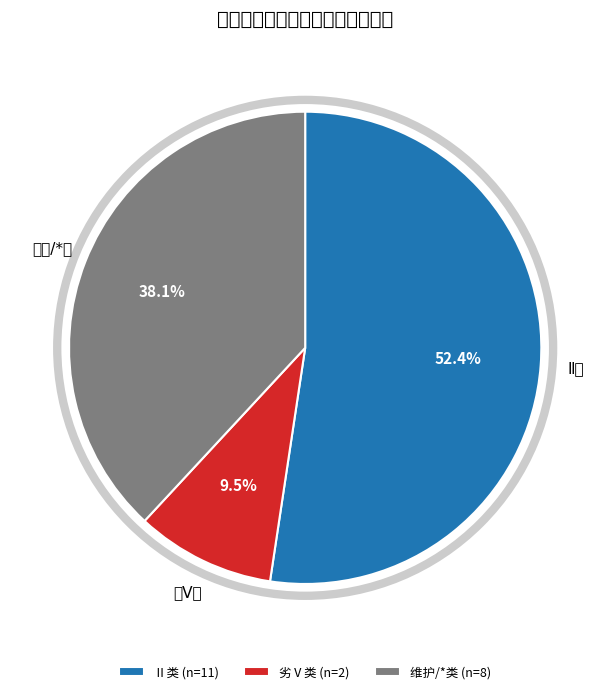

What is the smallest slice in the pie chart?

劣Ⅴ类 (n=2)